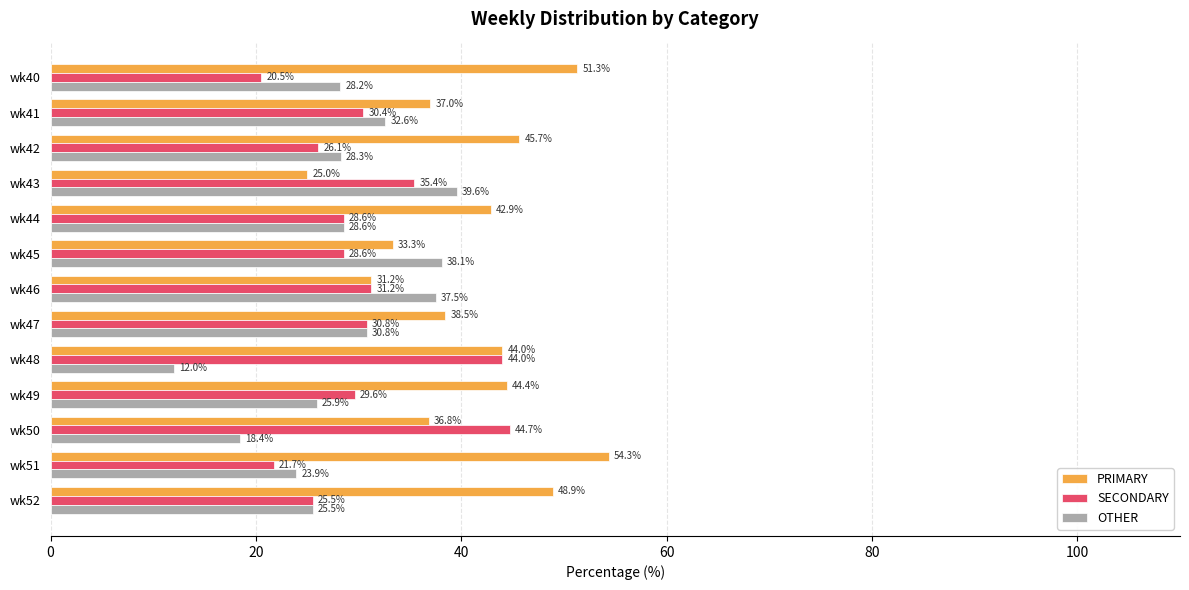

What is the average value of the OTHER series?

28.4